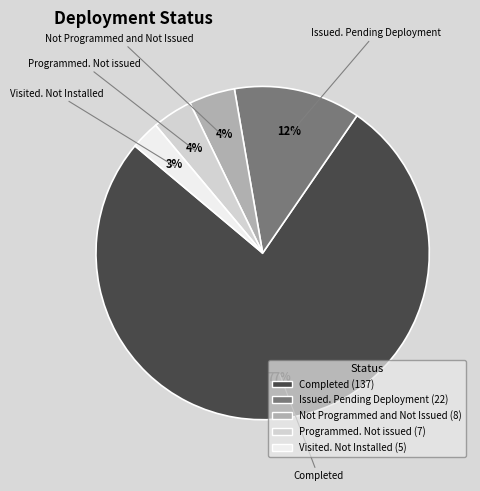

How many segments does this pie chart have?

5